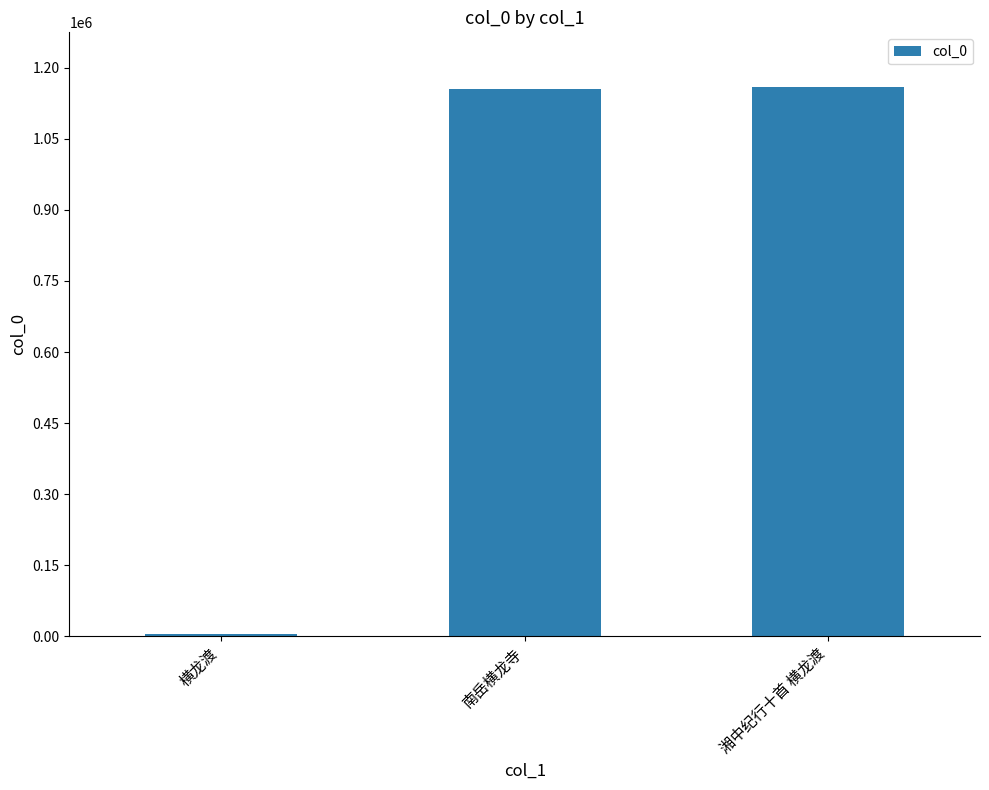

The chart shows a value of 1158969 at 湘中纪行十首 横龙渡. True or false?

True